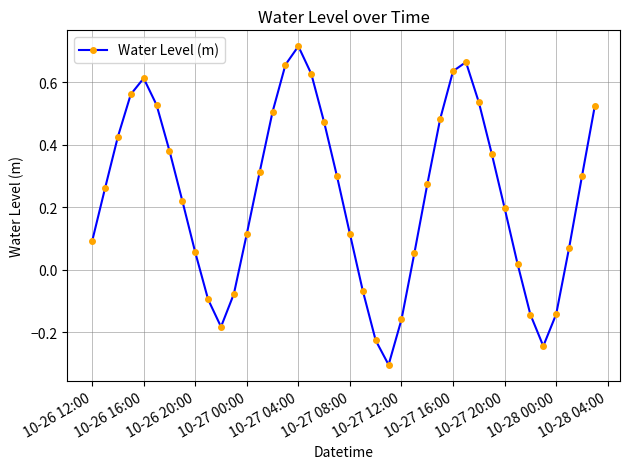

What is the smallest value displayed?

-0.3